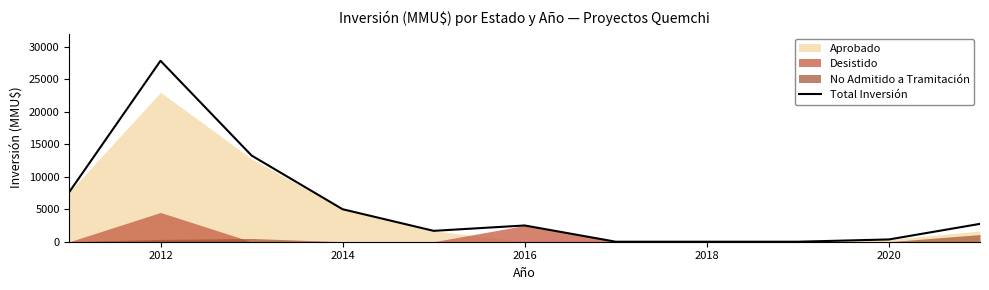

The value of Total Inversión at 2014 is 5000. True or false?

True